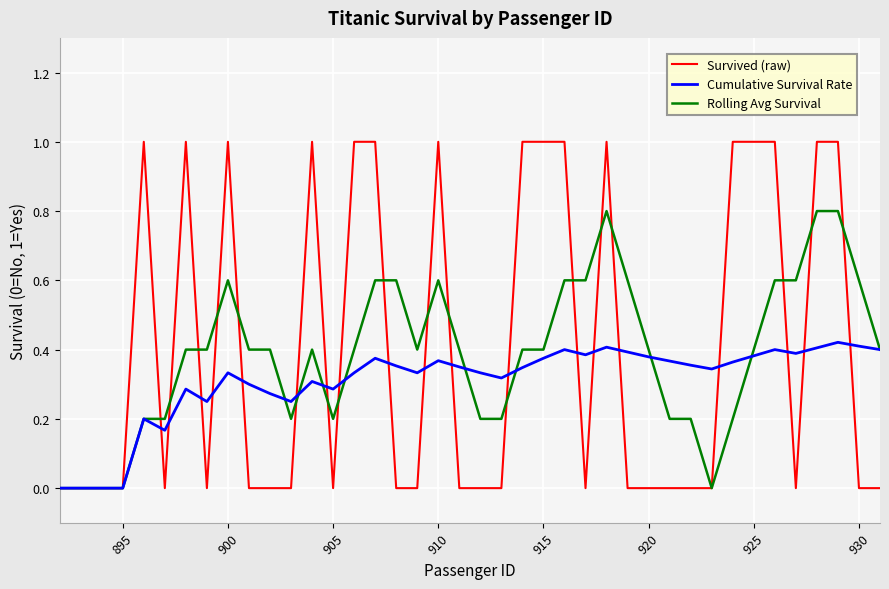

Which series has the largest range (max minus min)?

Survived (raw)